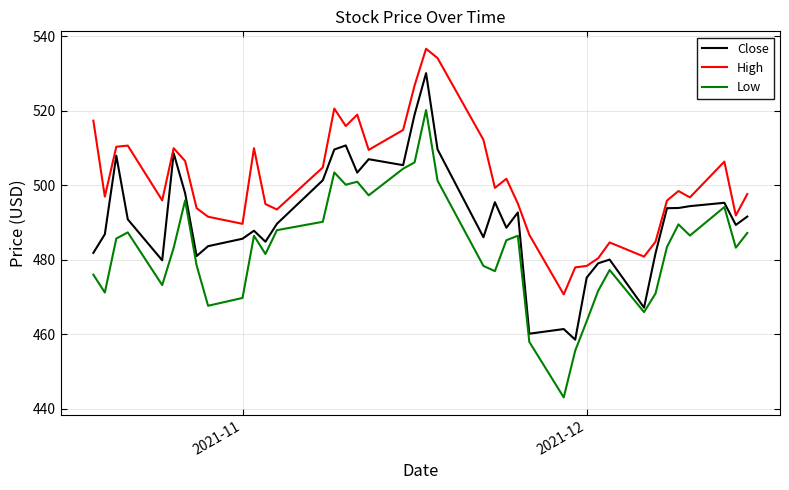

Rank the series by their average value, from highest to lowest.

High, Close, Low